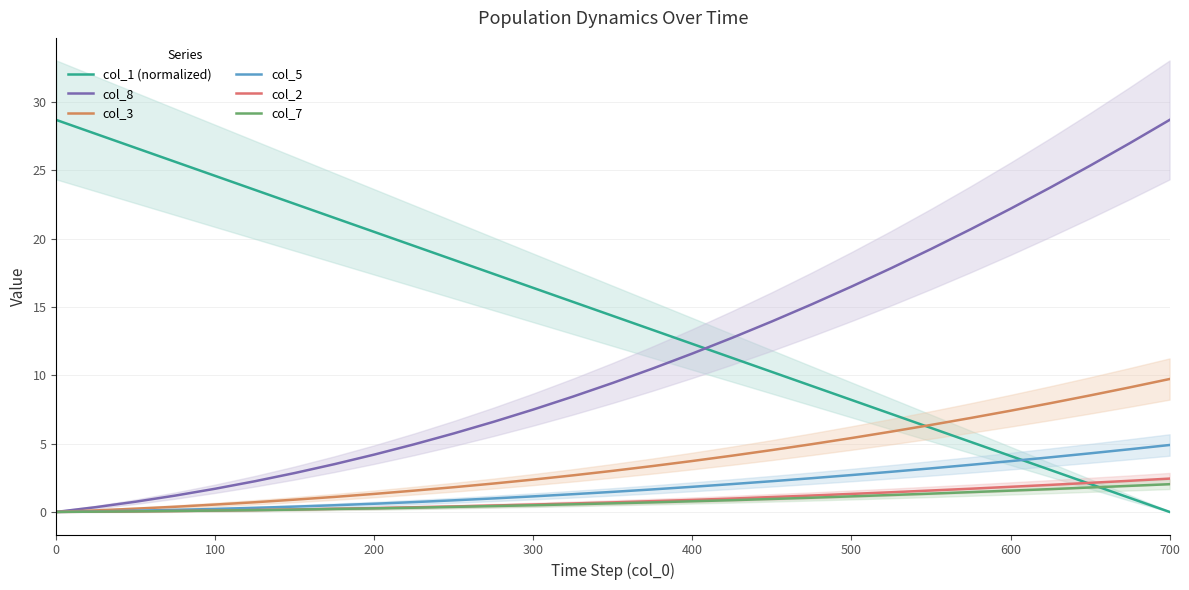

True or false: col_5 has a value of 1.2 at 400.

False